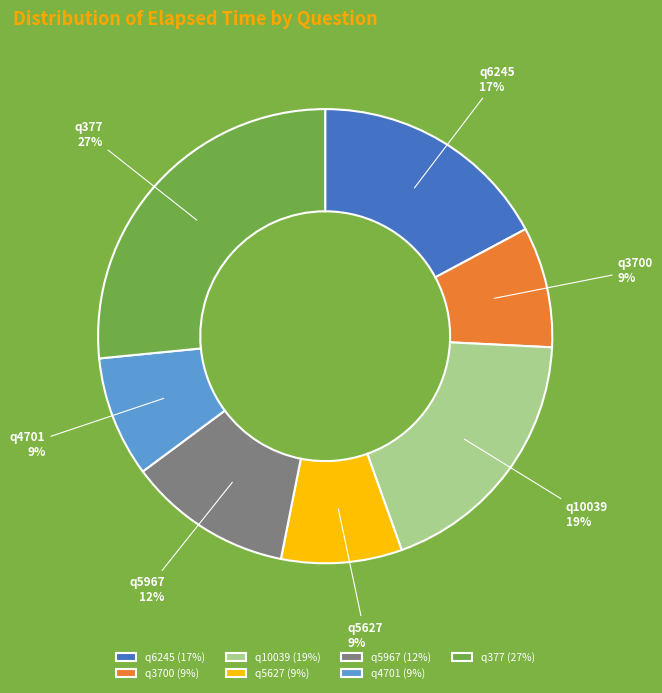

What percentage is the q5967 slice, to the nearest percent?

12%